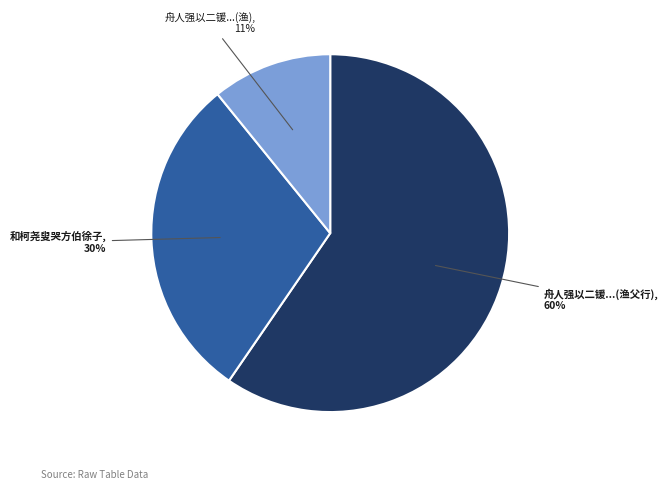

Does any single category account for the majority?

Yes